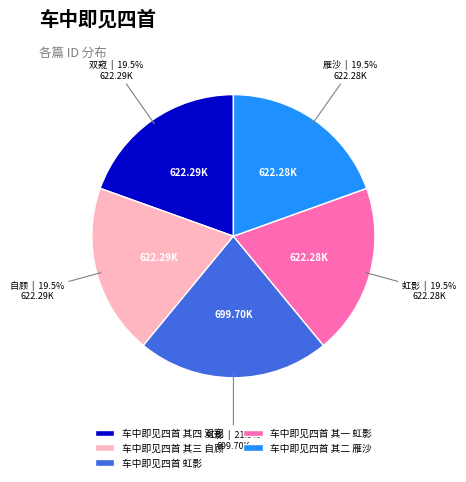

Count the number of slices in the pie.

5